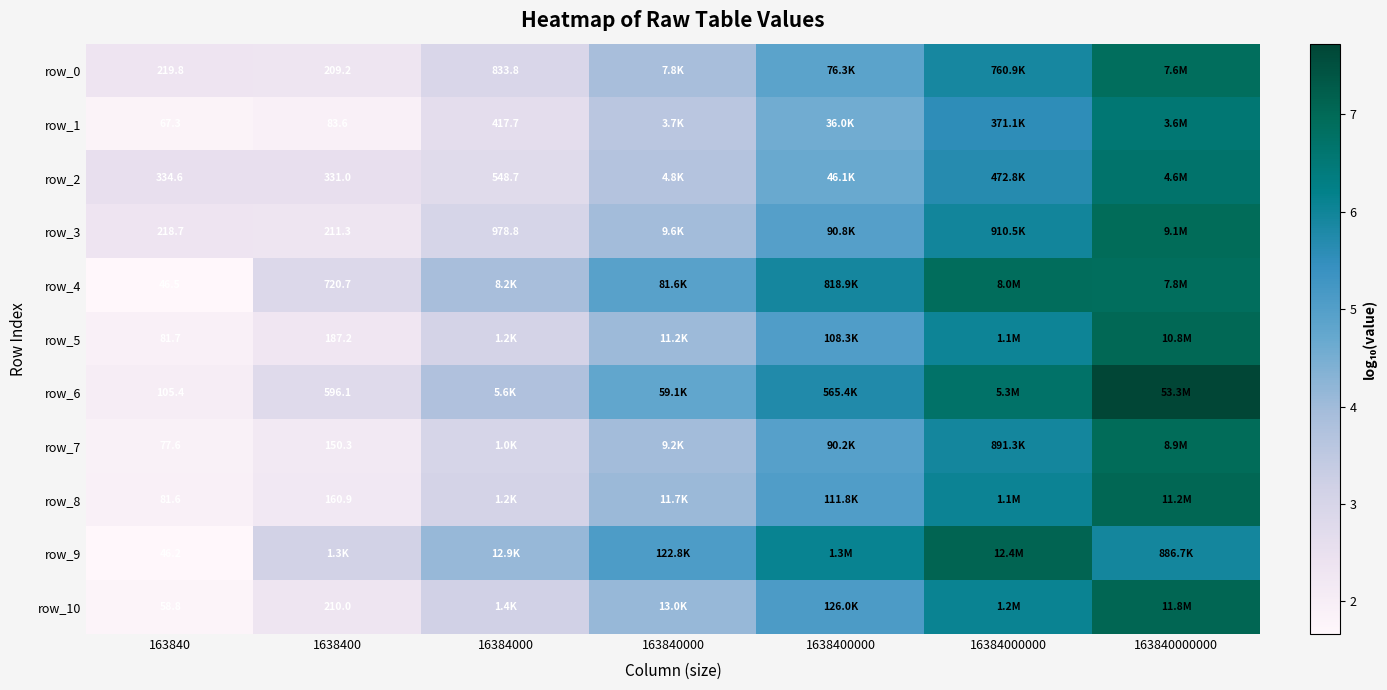

What is the difference between the row_2 values at 16384000000 and 1638400?

3.2